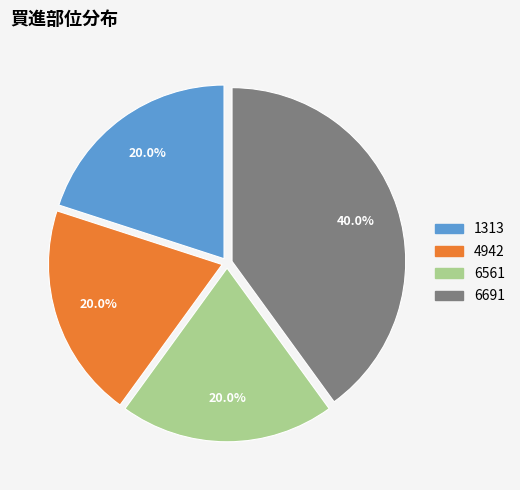

How many slices are in this pie chart?

4